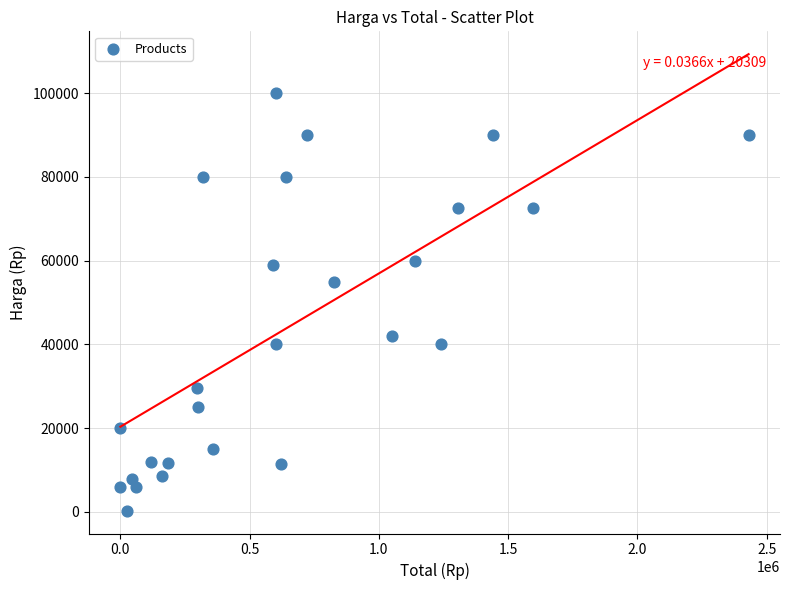

What is the range of X values (max minus min)?

2430000